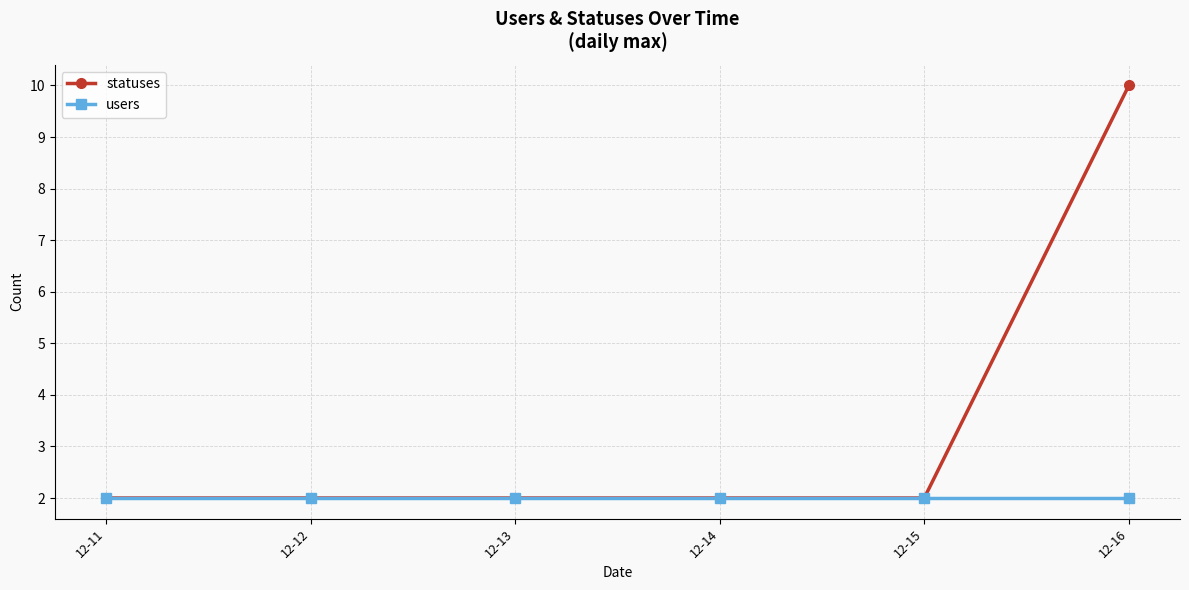

What is the greatest value displayed?

10